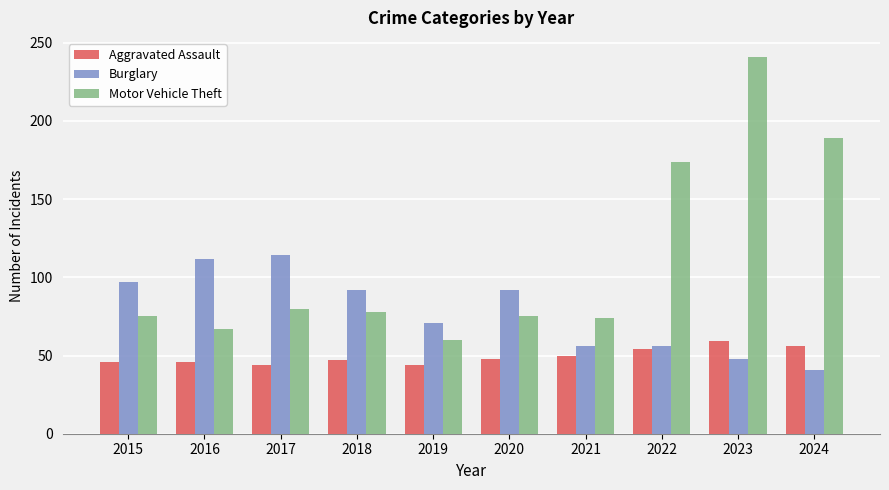

Rank the series by their maximum value, from highest to lowest.

Motor Vehicle Theft, Burglary, Aggravated Assault